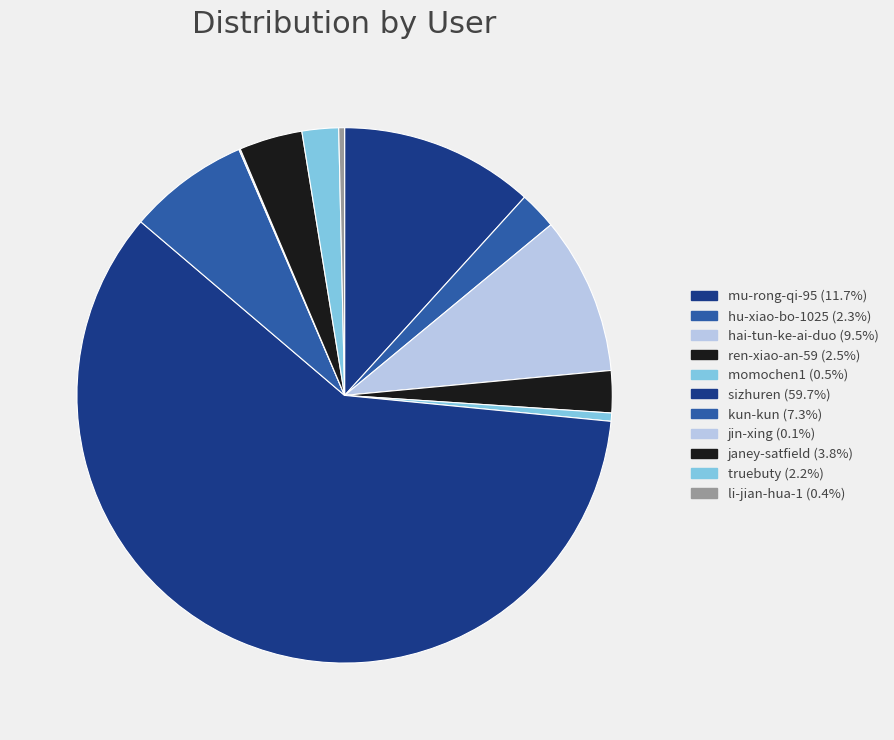

What is the largest slice in the pie chart?

sizhuren